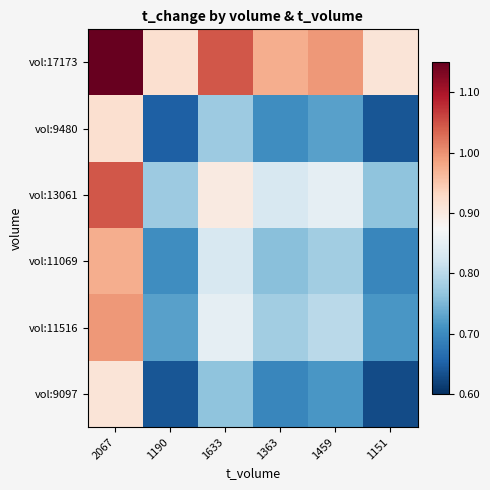

Reading left to right, list all the values displayed in this chart.

vol:17173: 2067=1.2	1190=0.9	1633=1.0	1363=1.0	1459=1.0	1151=0.9
vol:9480: 2067=0.9	1190=0.7	1633=0.8	1363=0.7	1459=0.7	1151=0.6
vol:13061: 2067=1.0	1190=0.8	1633=0.9	1363=0.8	1459=0.9	1151=0.8
vol:11069: 2067=1.0	1190=0.7	1633=0.8	1363=0.8	1459=0.8	1151=0.7
vol:11516: 2067=1.0	1190=0.7	1633=0.9	1363=0.8	1459=0.8	1151=0.7
vol:9097: 2067=0.9	1190=0.6	1633=0.8	1363=0.7	1459=0.7	1151=0.6